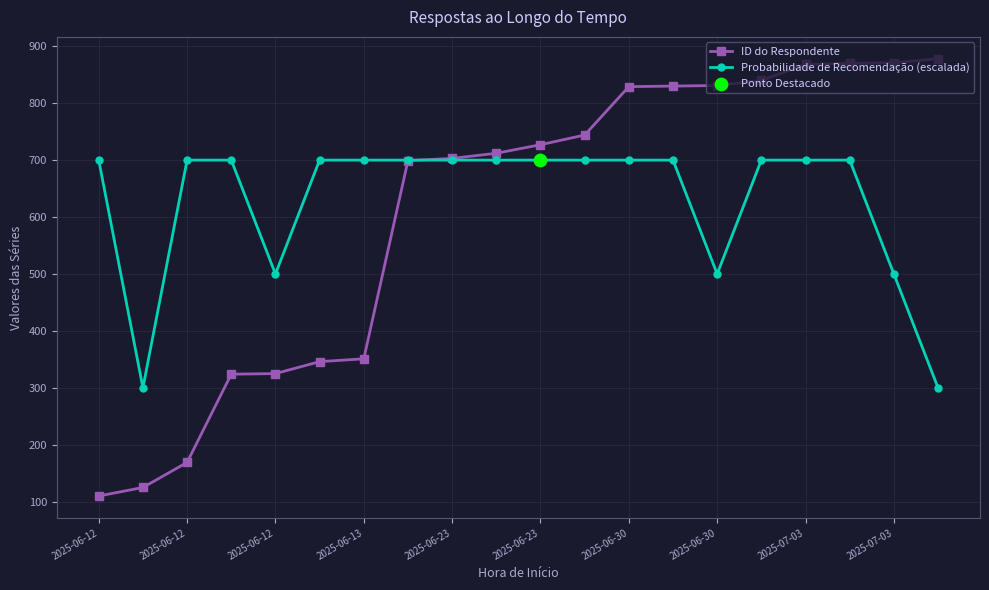

At how many categories does at least one series exceed 444?

19